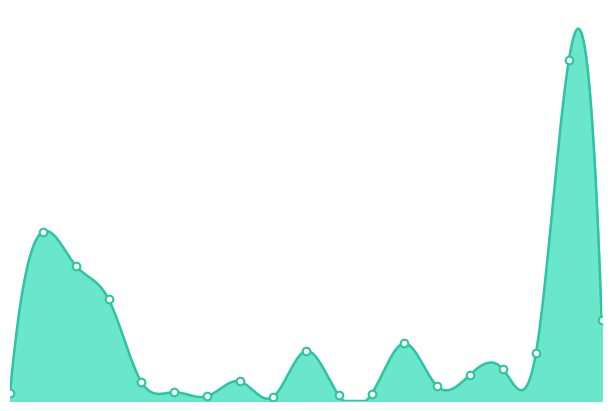

Between uix.mahdi and lay.the.designer, which is larger?

lay.the.designer